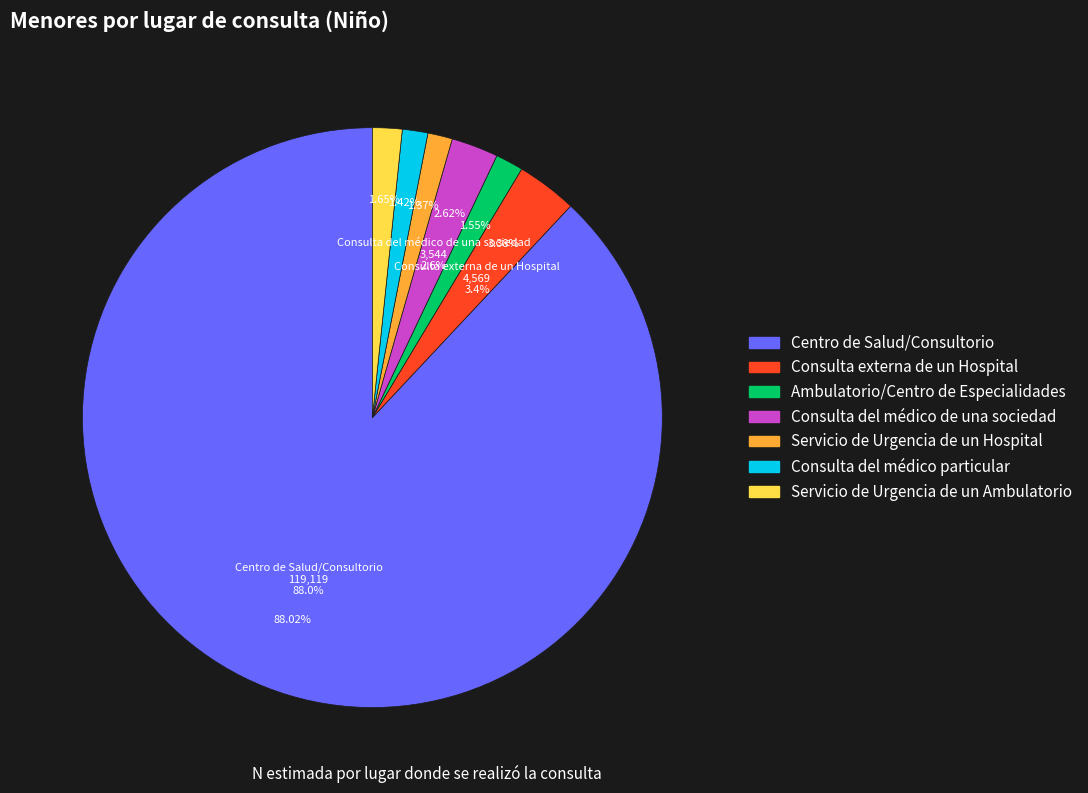

Which category accounts for the majority?

Centro de Salud/Consultorio